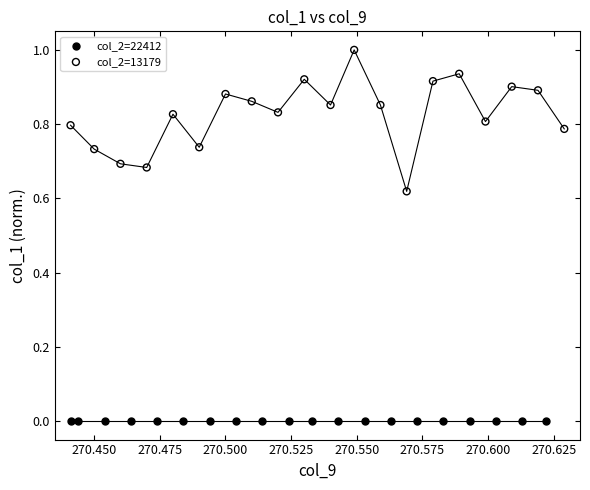

Which series reaches the maximum Y coordinate?

col_2=13179